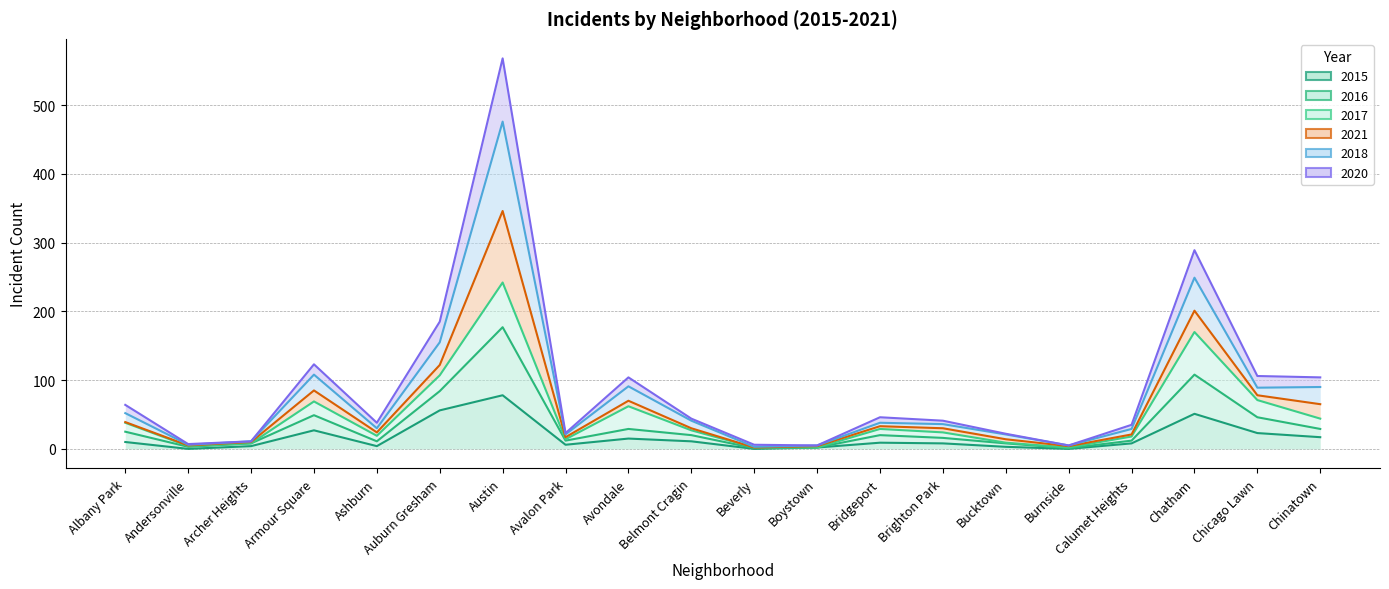

Which series has the largest total across all categories?

2018